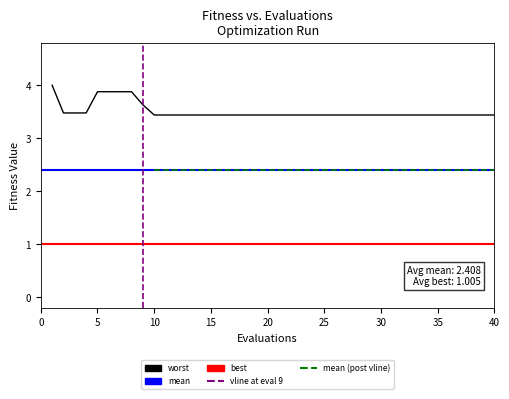

Count the number of categories in the chart.

40